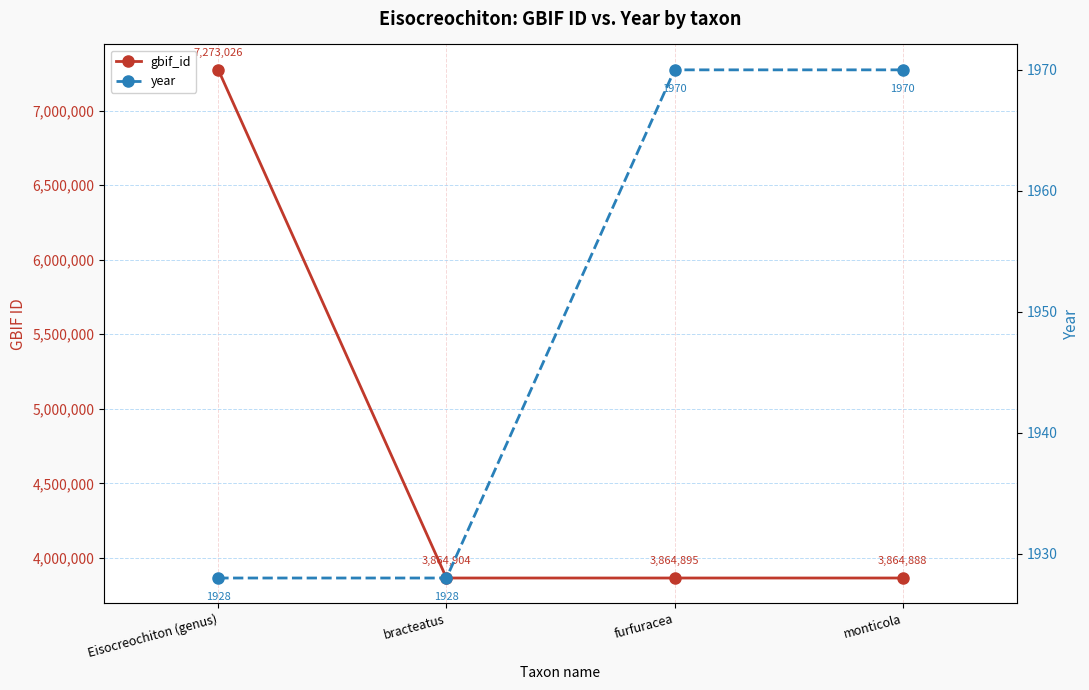

Reading left to right, extract all data points from this chart.

gbif_id: 7273026	3864904	3864895	3864888
year: 1928	1928	1970	1970